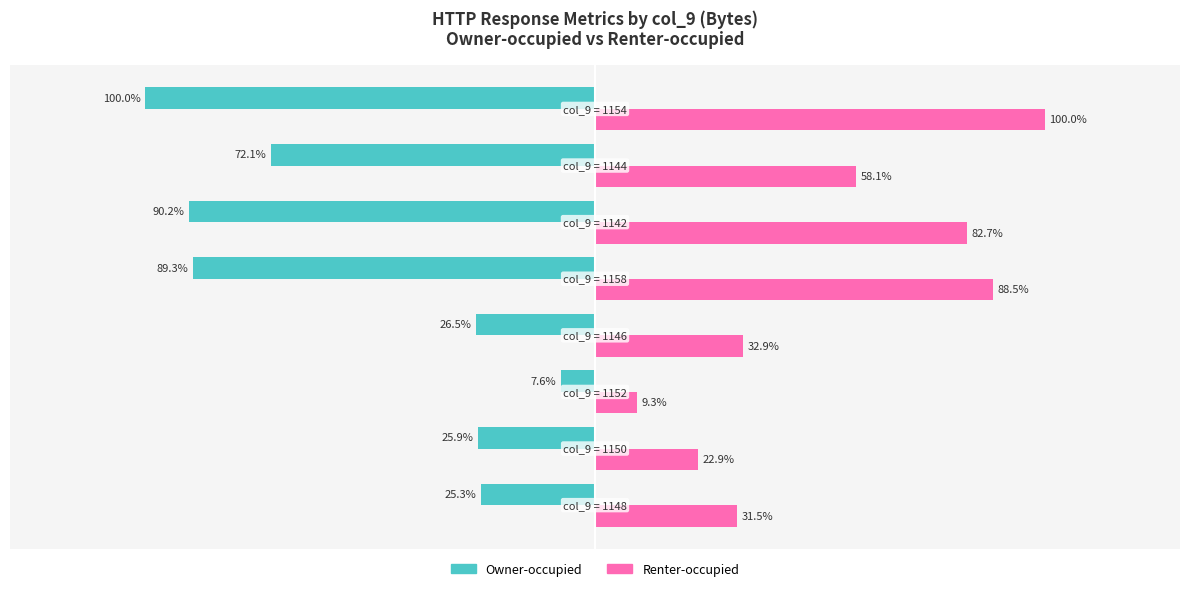

Which series has the largest range (max minus min)?

Owner-occupied